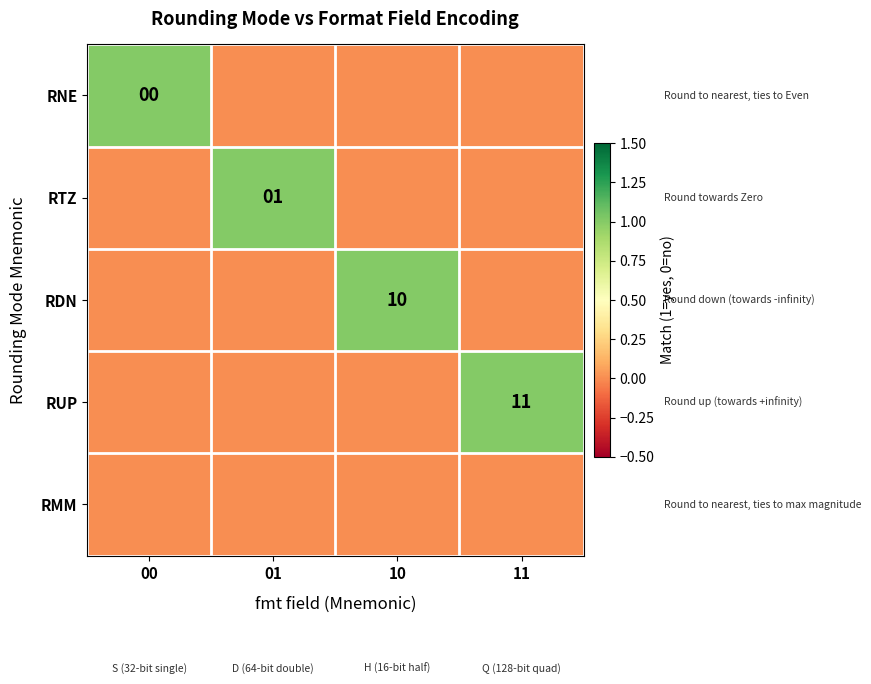

What is the total value across all series at 01?

1